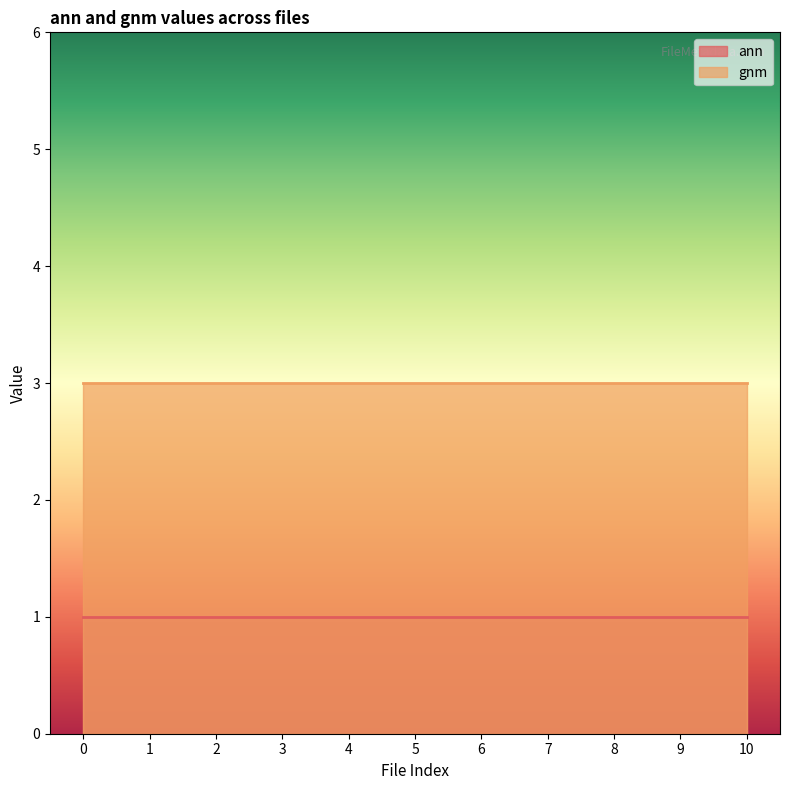

True or false: ann has a value of 1 at 8.

True